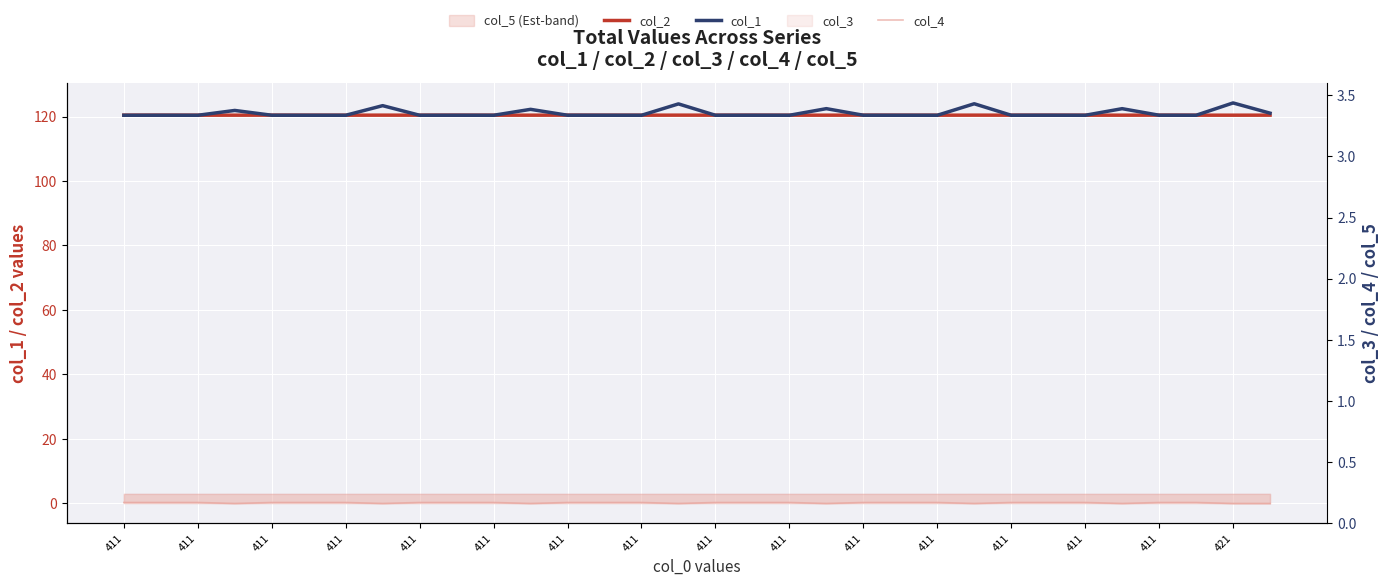

What is the greatest value displayed?

124.2